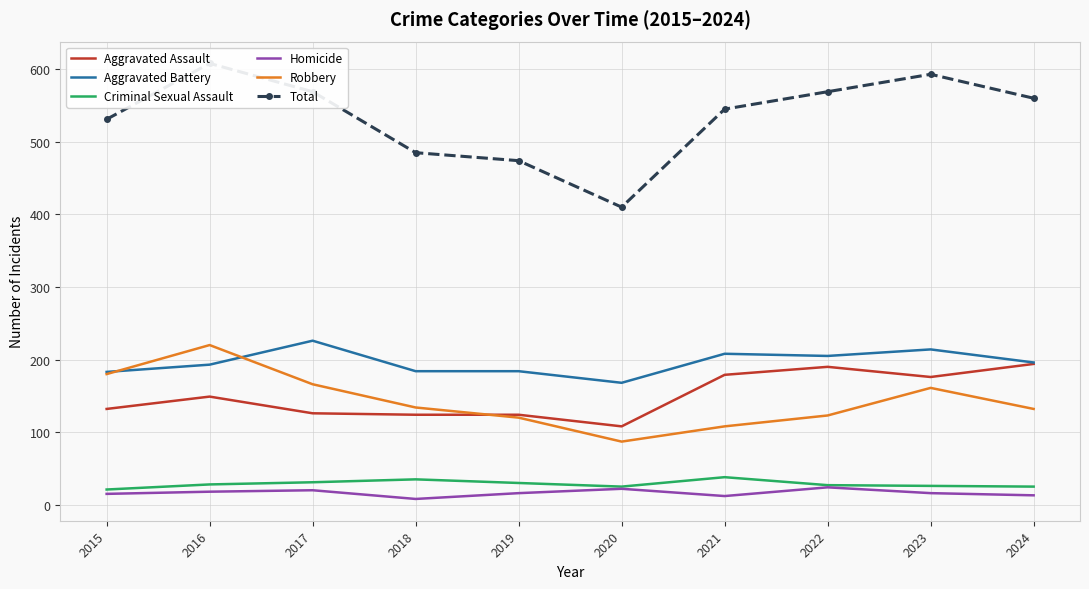

Which has a higher value, 2024 or 2019?

2024